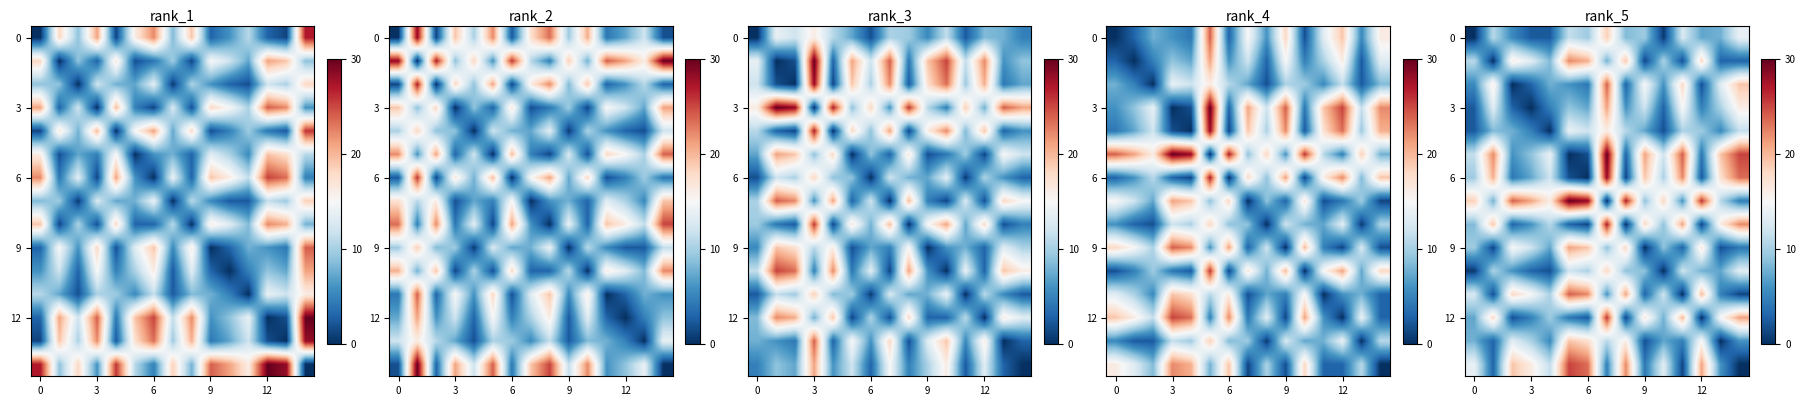

What is the total value across all series at 3?

127.8